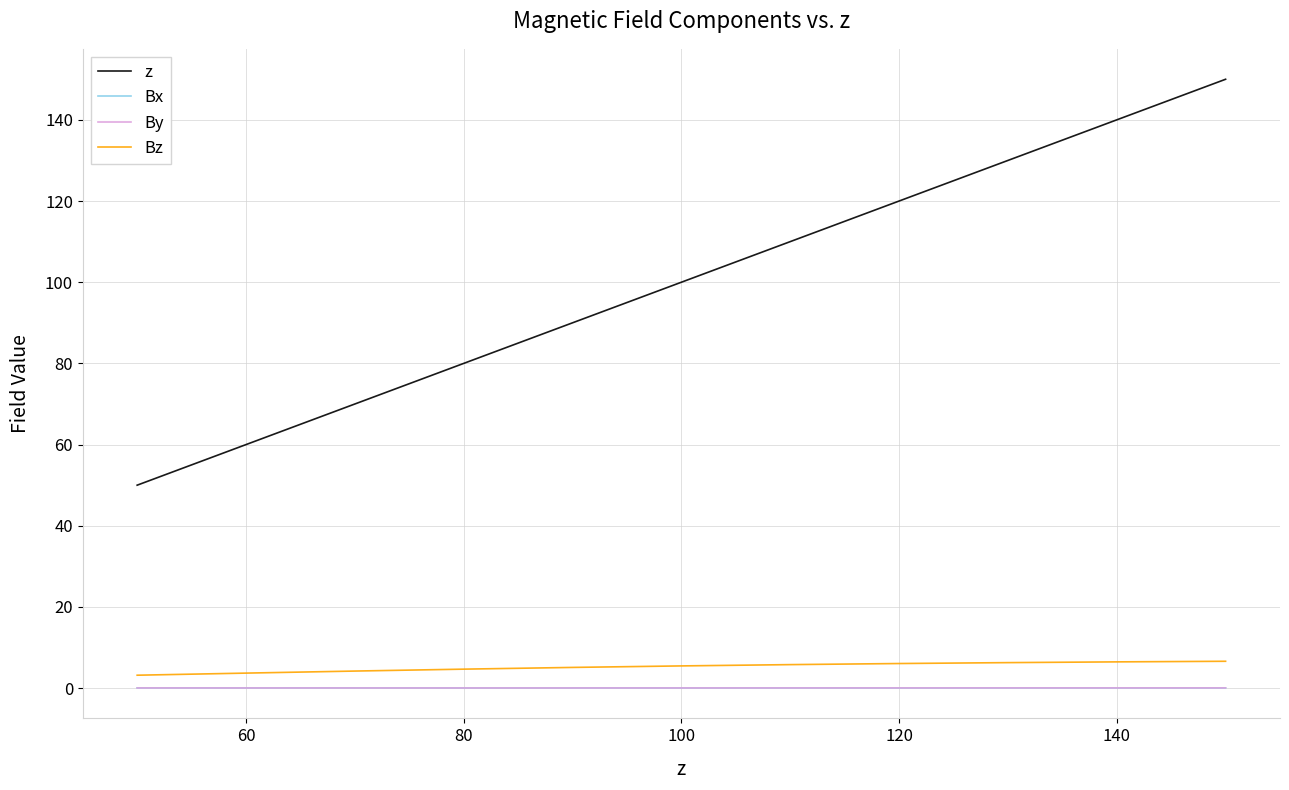

True or false: By and Bz intersect in this chart.

False